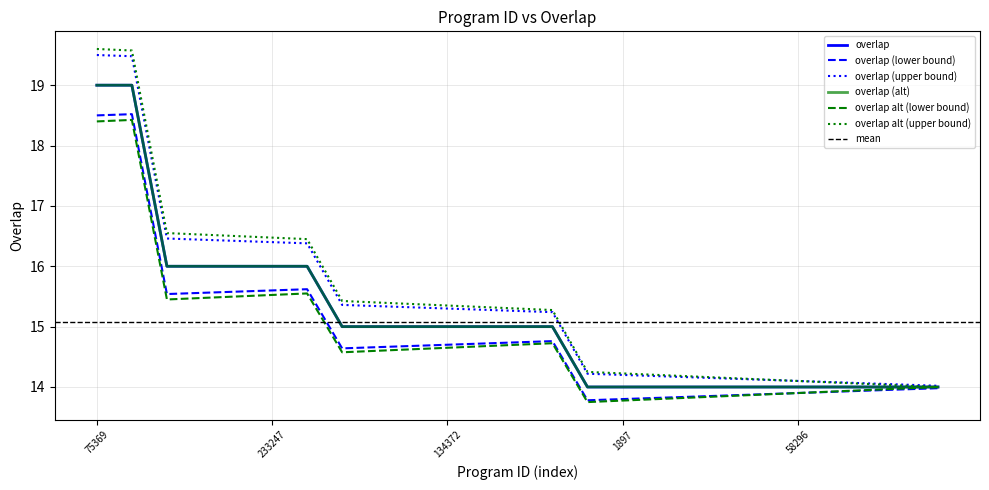

What is the label of the 8th point from the left?

14799